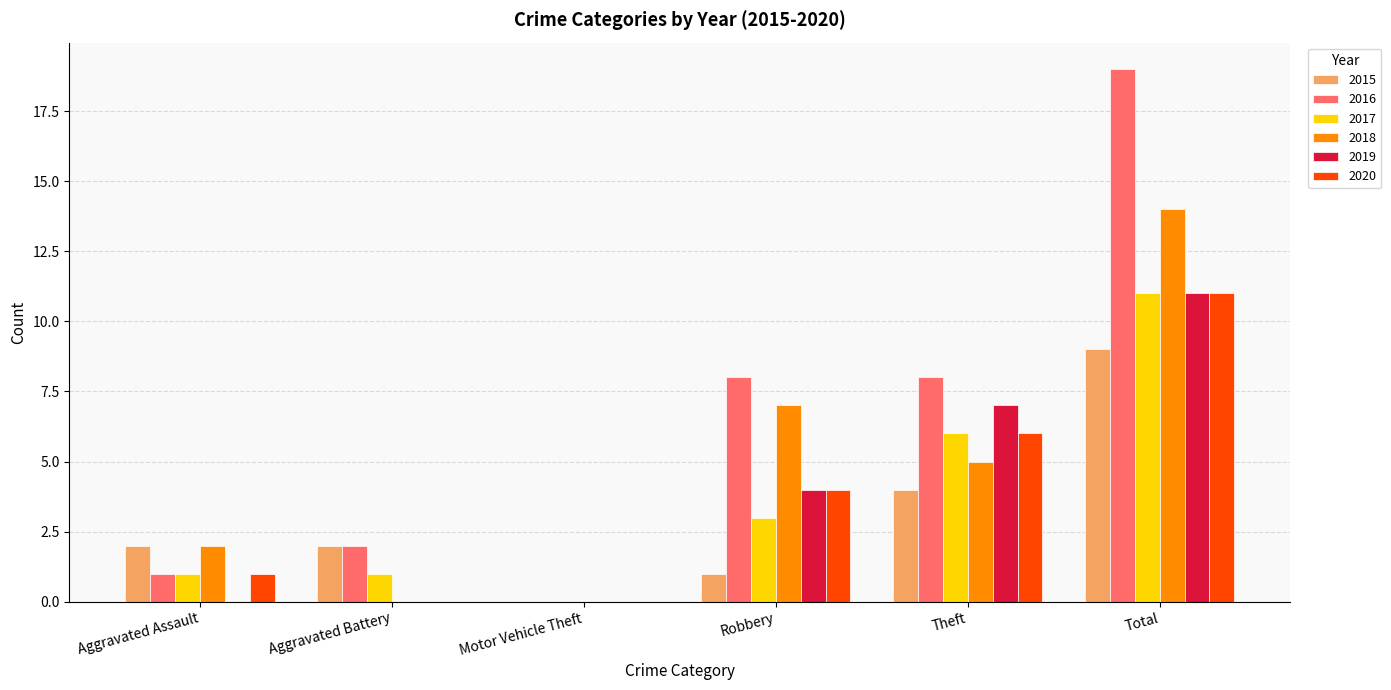

What is the sum of the 2016 values at Aggravated Assault and Total?

20